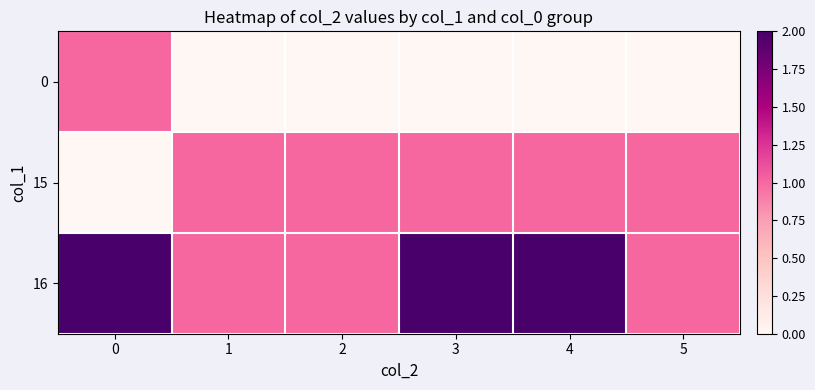

What is the spread (max minus min) of values at 0?

2